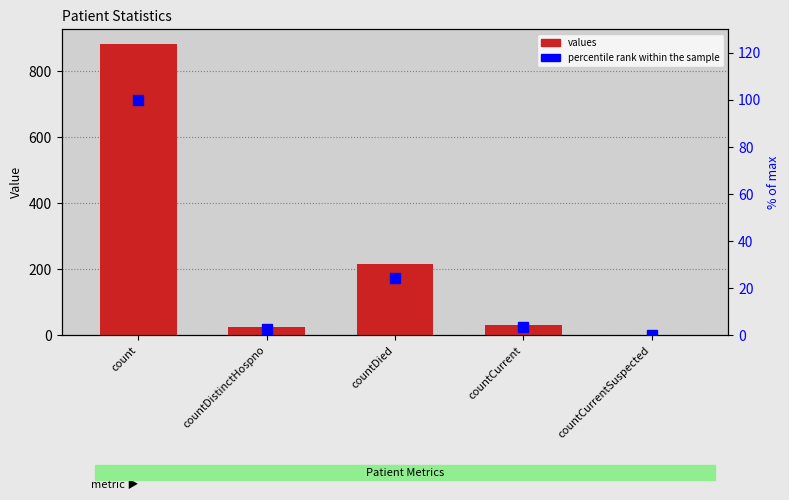

How many positive values does the values series have?

4